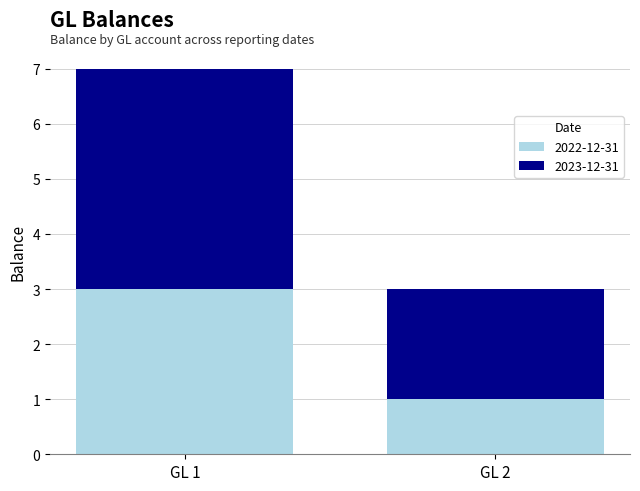

What is the minimum value for 2022-12-31?

1